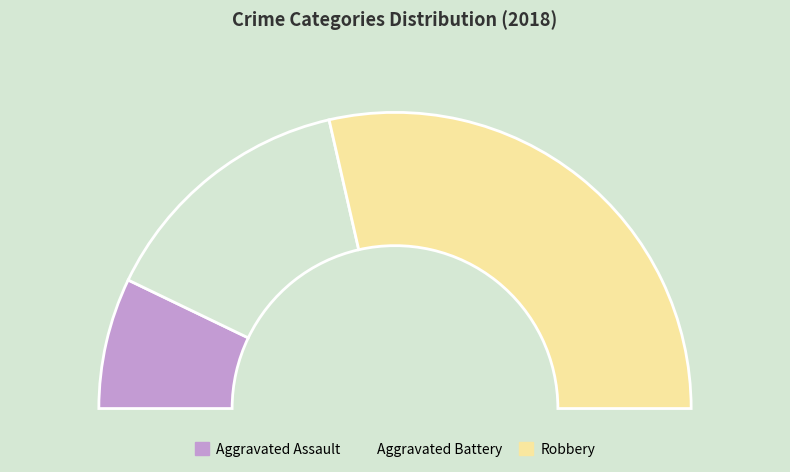

How many slices are in this pie chart?

3